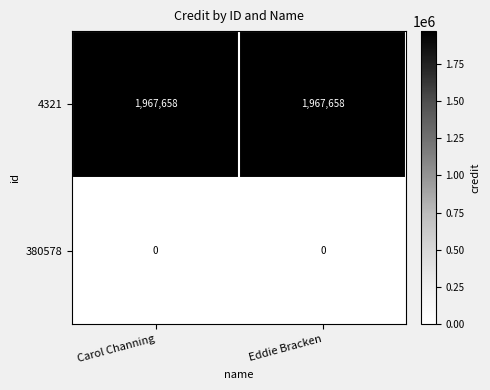

At how many categories does at least one series exceed 607939?

2